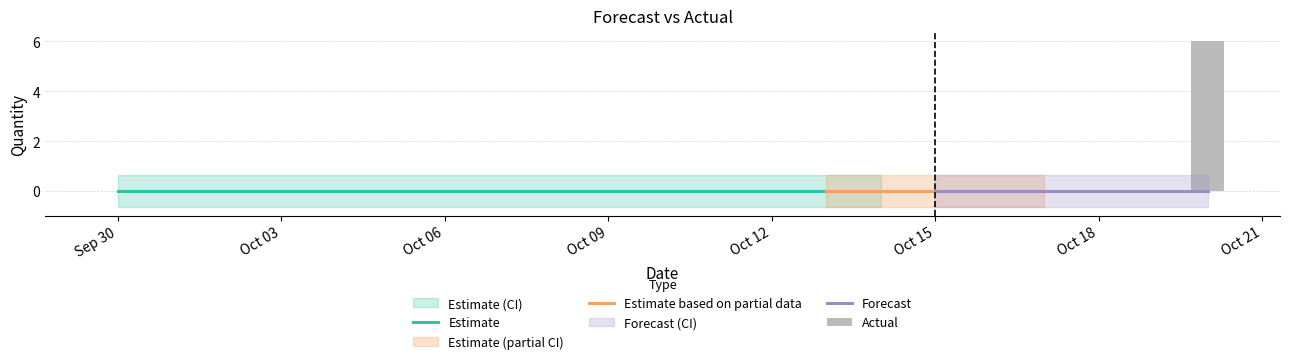

How many categories are shown in the chart?

21